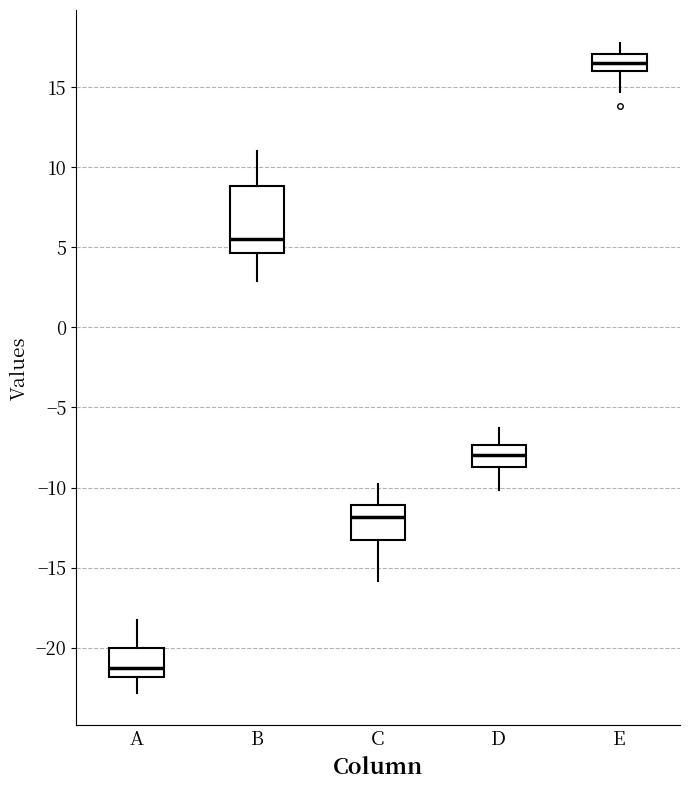

Reading left to right, read every box against the y-axis: the position of its median line, the range the box covers, and the ends of its whiskers. The values are not printed on the chart, so give them approximately, as read against the axis.

A: median -21.0, box -22.0 to -20.0, whiskers -23.0 to -18.0
B: median 5.5, box 4.5 to 9.0, whiskers 3.0 to 11.0
C: median -12.0, box -13.0 to -11.0, whiskers -16.0 to -10.0
D: median -8.0, box -8.5 to -7.5, whiskers -10.0 to -6.5
E: median 16.5, box 16.0 to 17.0, whiskers 14.5 to 18.0